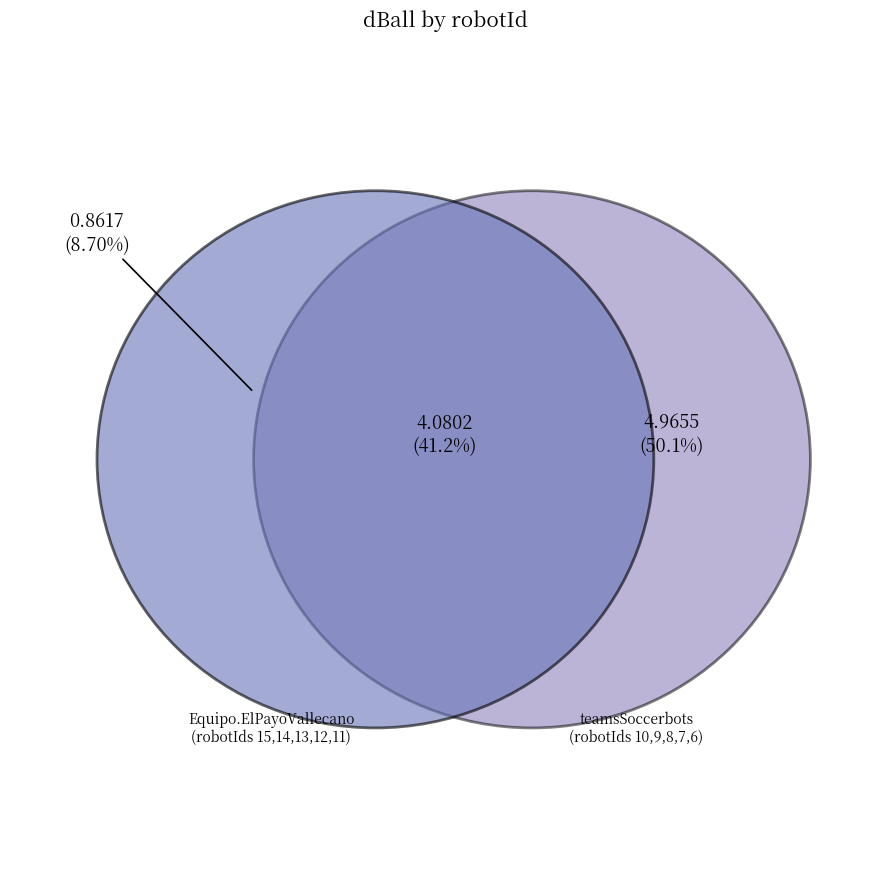

To the nearest percent, what percentage of the pie is 12?

20%